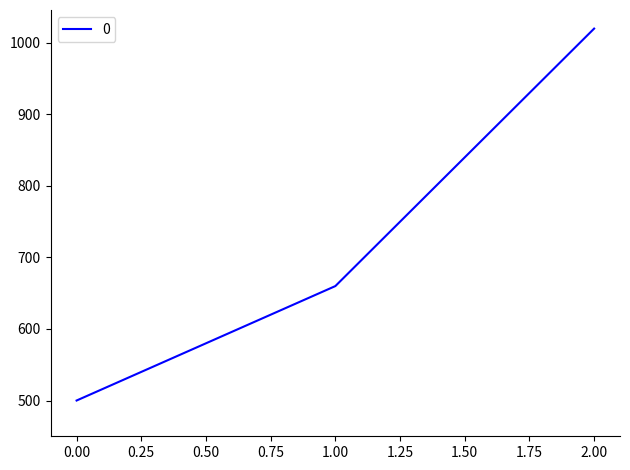

What is the minimum value shown in the chart?

500